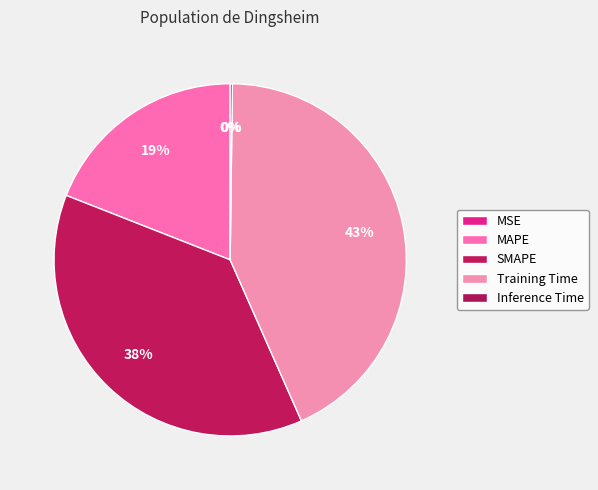

Does Training Time represent more than half of the total?

No